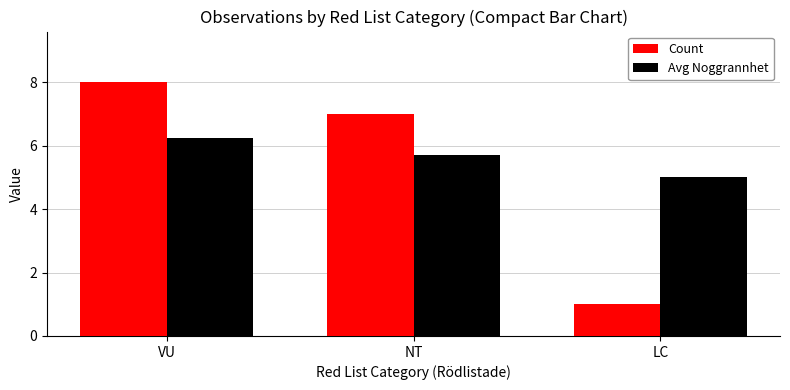

What is the average value of the Count series?

5.3